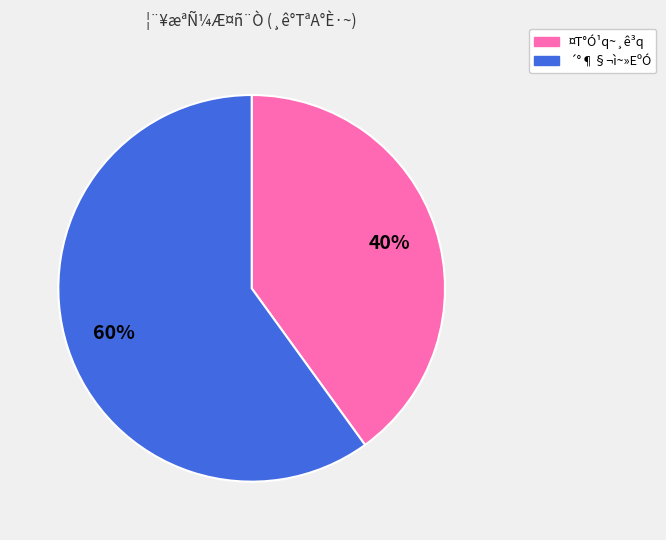

To the nearest percent, what is the average slice percentage?

50%